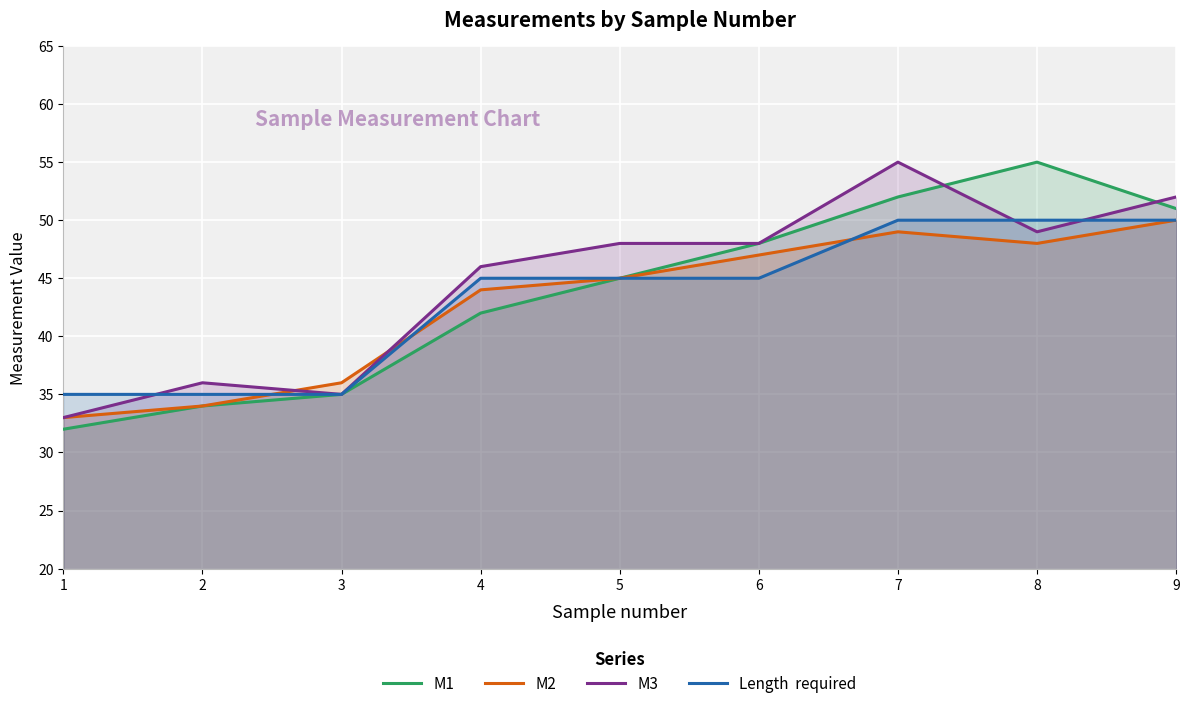

What is the difference between the highest and lowest values at 2?

2